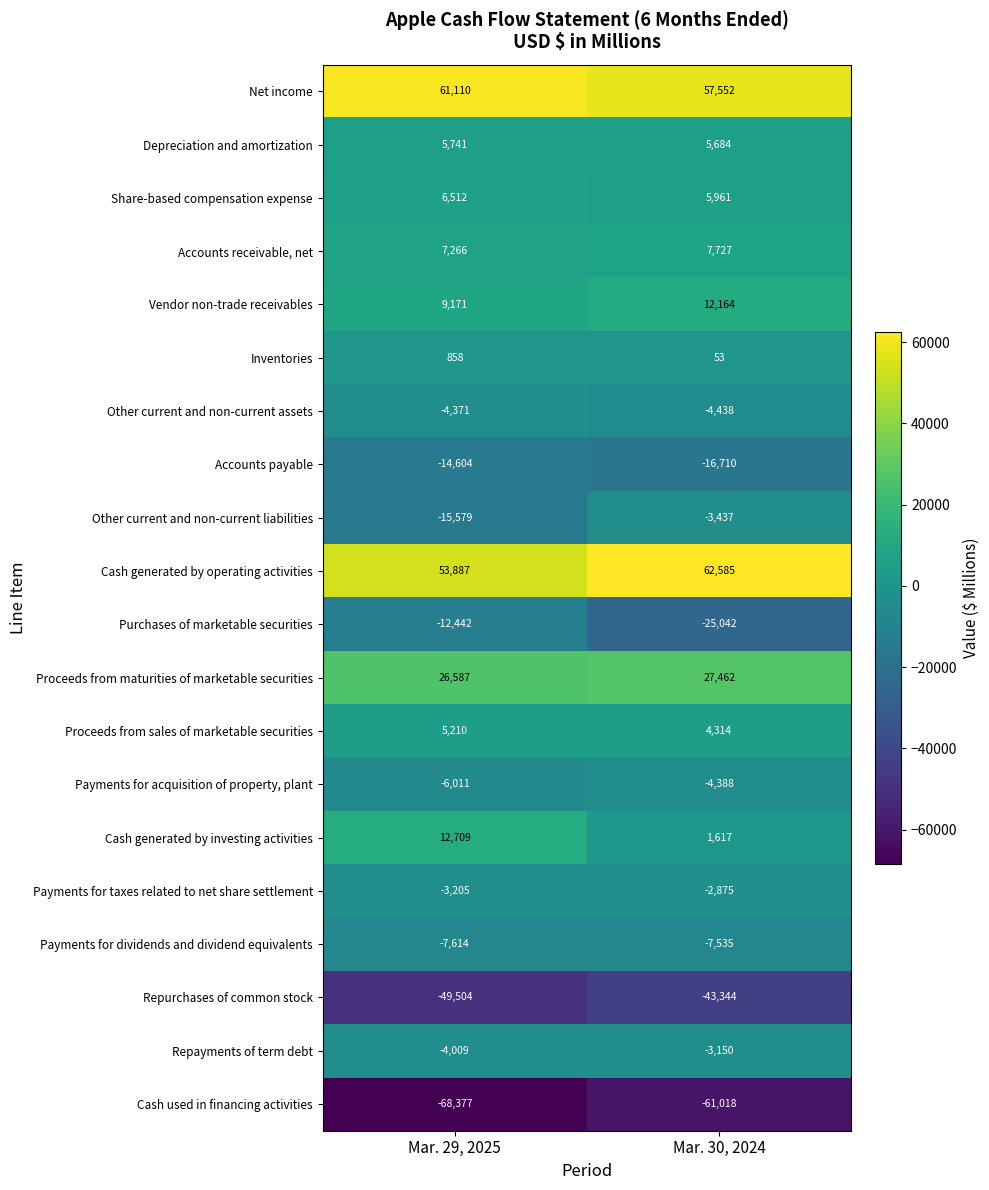

What is the approximate value of Depreciation and amortization at Mar. 30, 2024?

5684